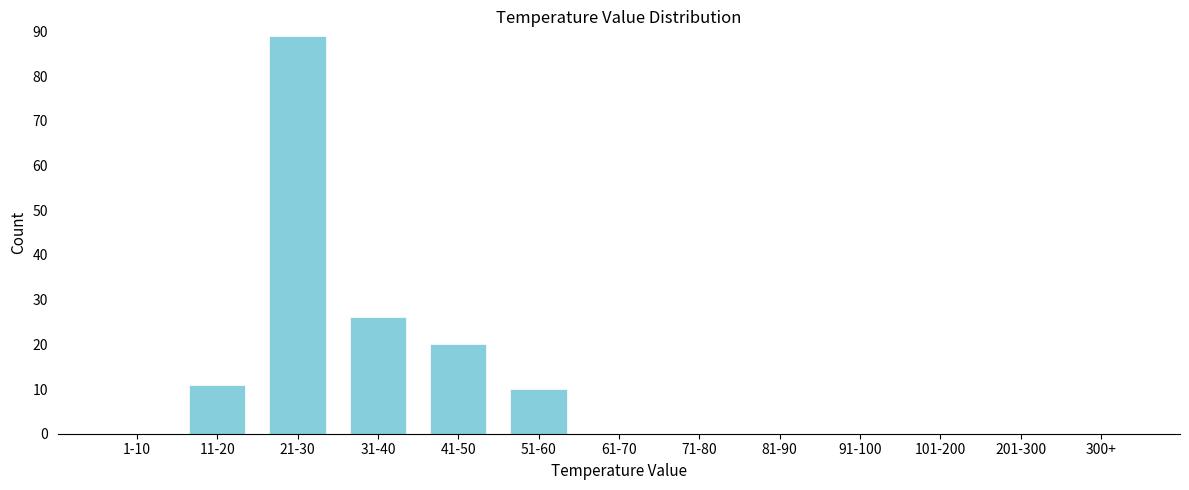

Reading left to right, extract all data points from this chart.

1-10=0	11-20=11	21-30=89	31-40=26	41-50=20	51-60=10	61-70=0	71-80=0	81-90=0	91-100=0	101-200=0	201-300=0	300+=0